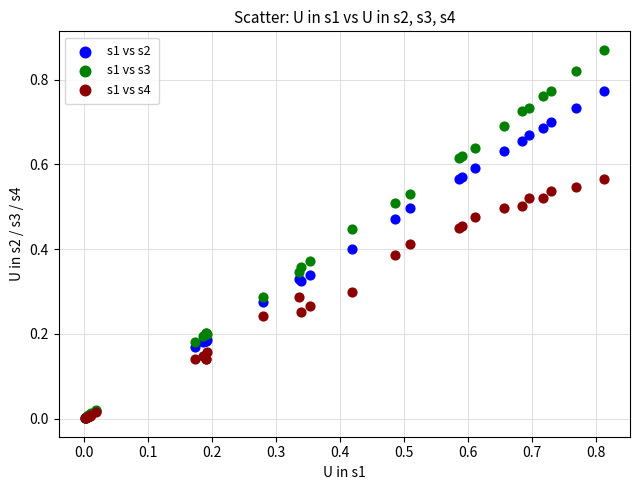

What are all the series names shown in the legend?

s1 vs s2, s1 vs s3, s1 vs s4